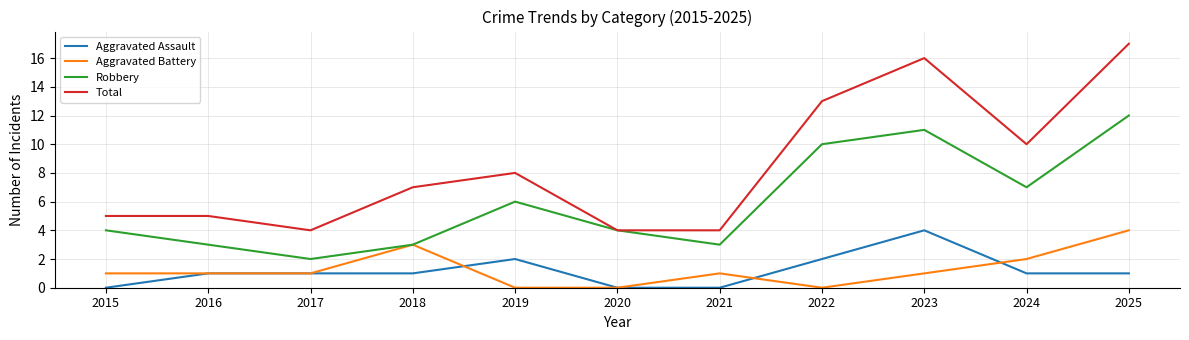

Which series has the largest total across all categories?

Total